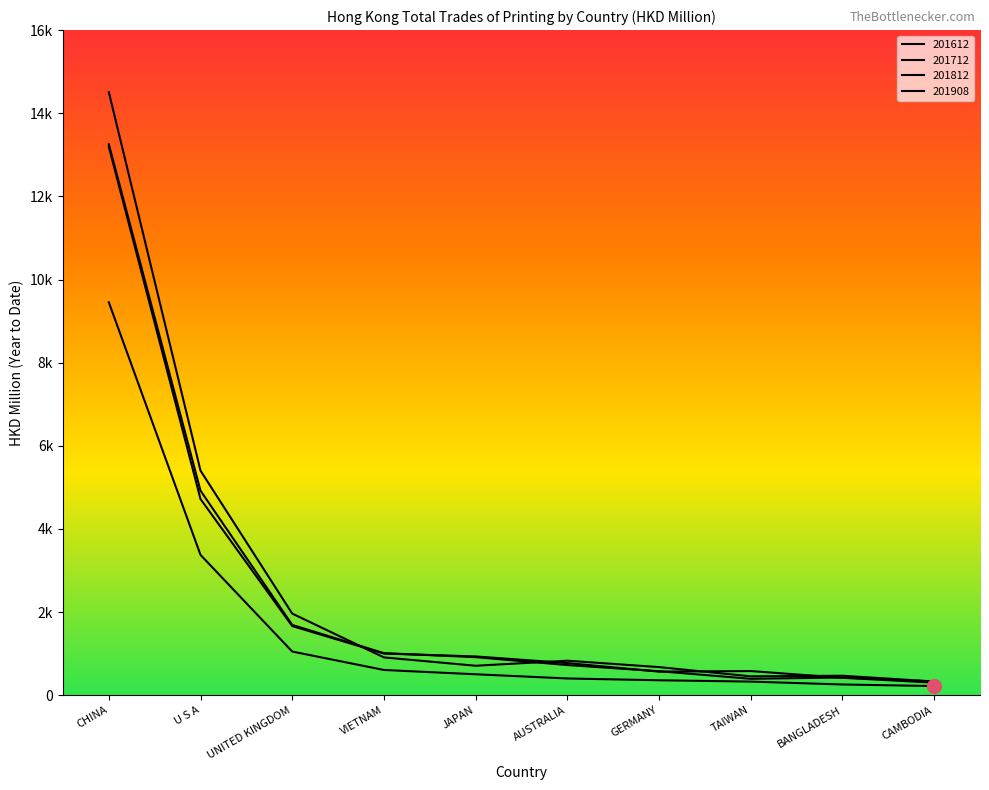

Where is the first local maximum for 201712?

TAIWAN